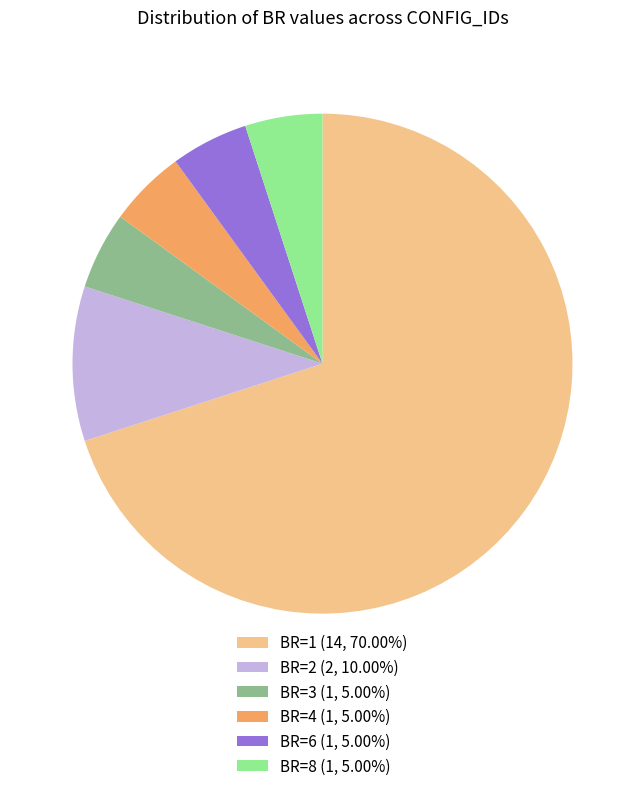

Is there any slice that represents more than half of the pie?

Yes